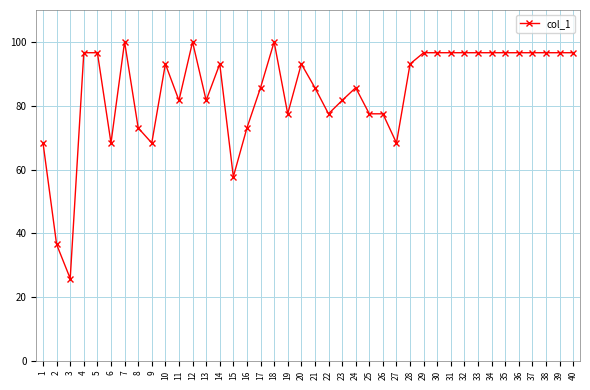

Is this an area chart (filled region under the line)?

No